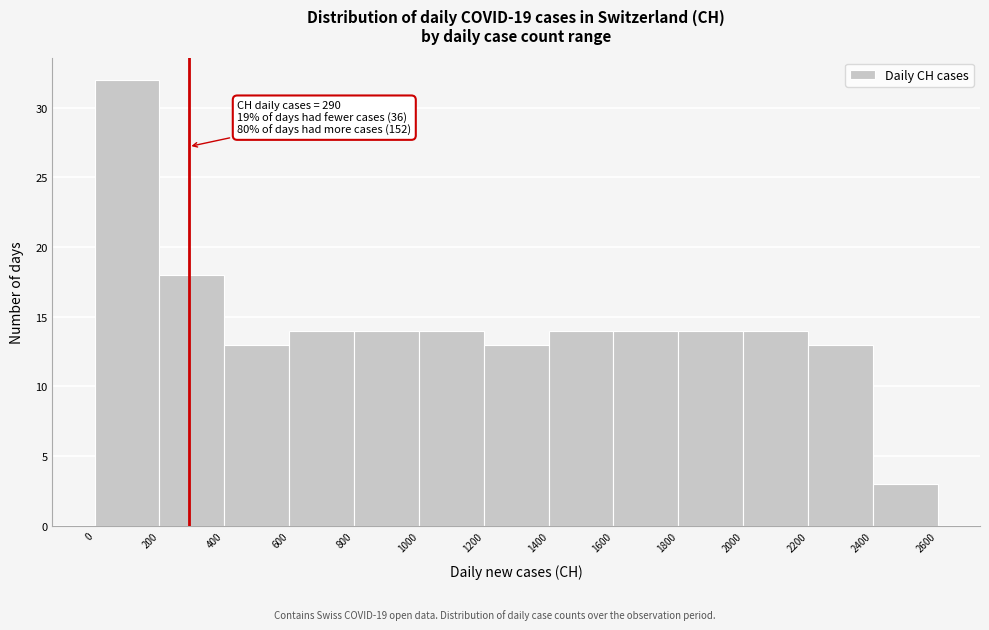

Over which range of the x-axis is the bar tallest?

0 to 200